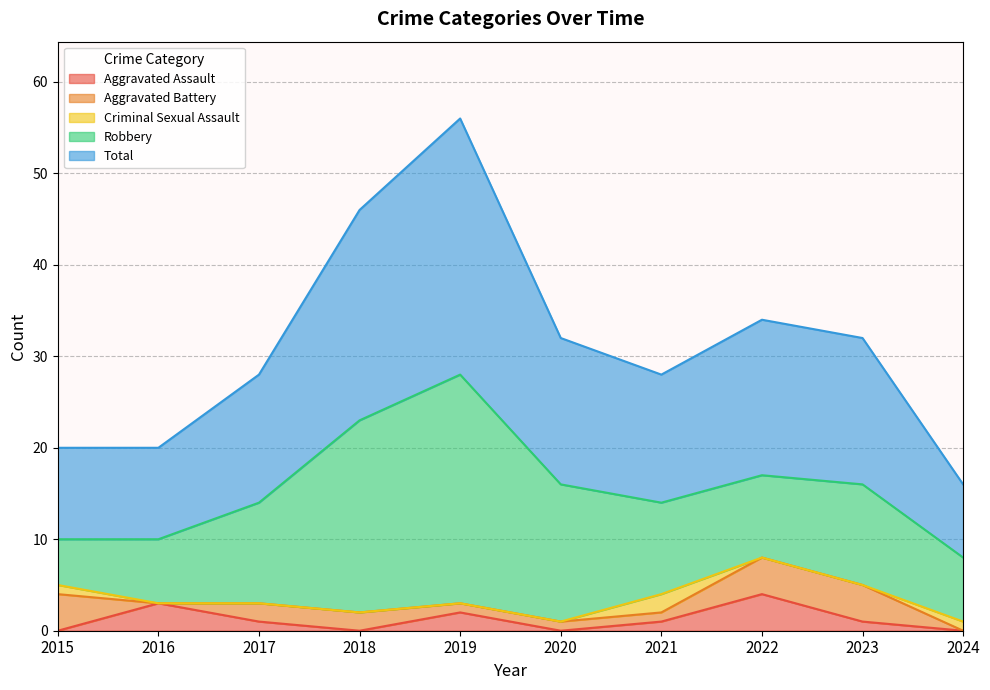

Which category has the lowest value in the Aggravated Assault series?

2015